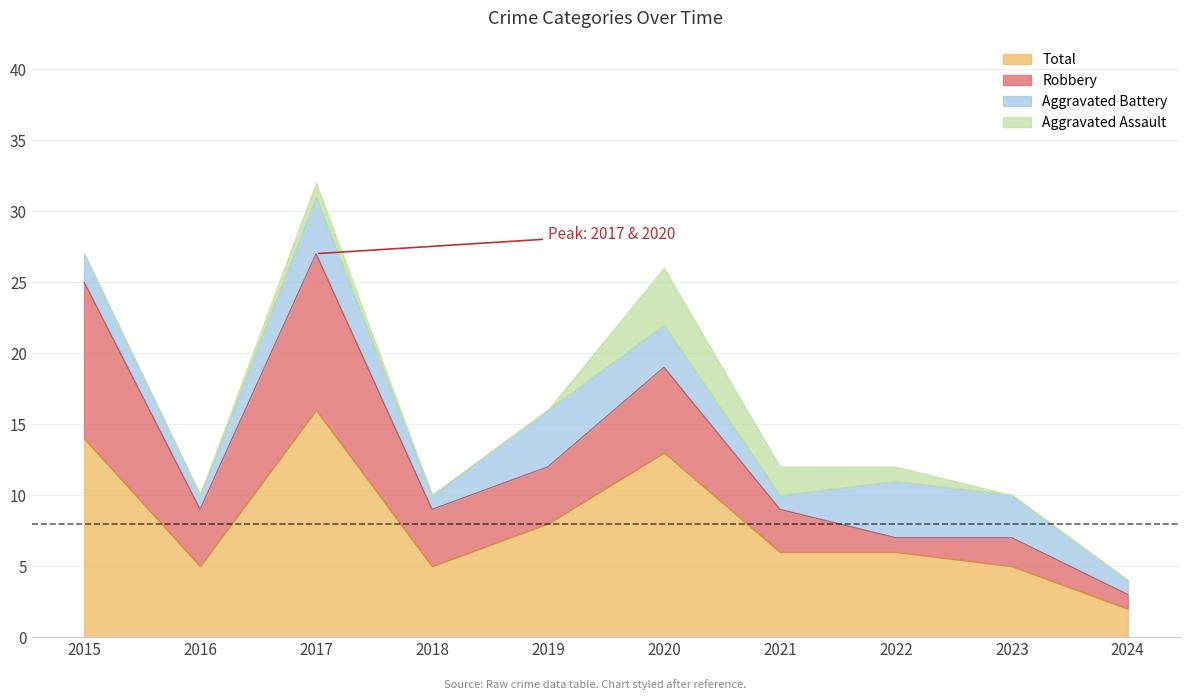

What is the difference between the maximum and second lowest values in the Aggravated Battery series?

3